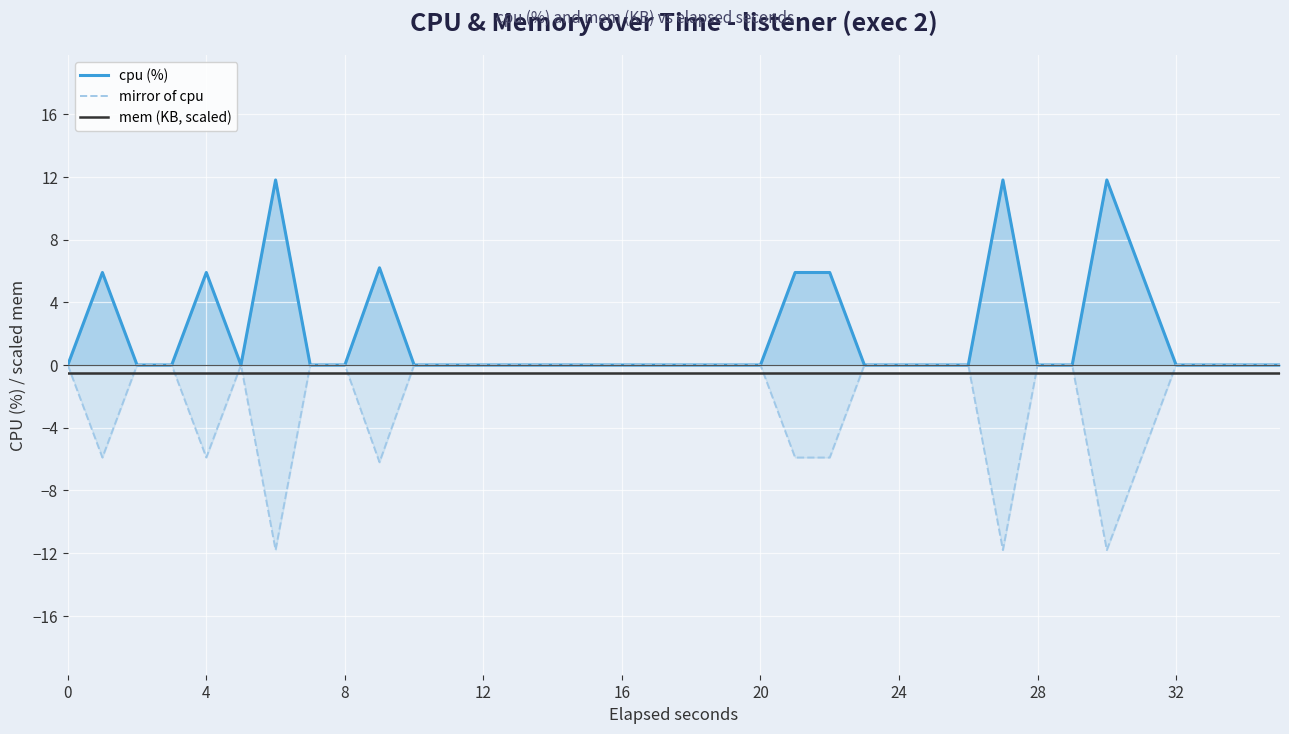

The value of mirror of cpu at 8 is 4.3. True or false?

False